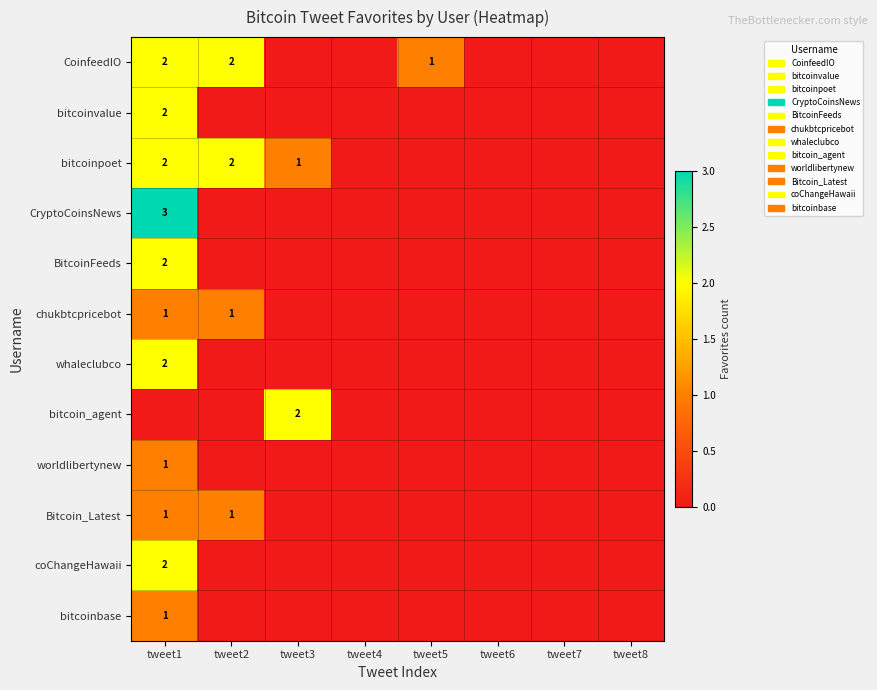

The CryptoCoinsNews series shows 3 at tweet1. True or false?

True